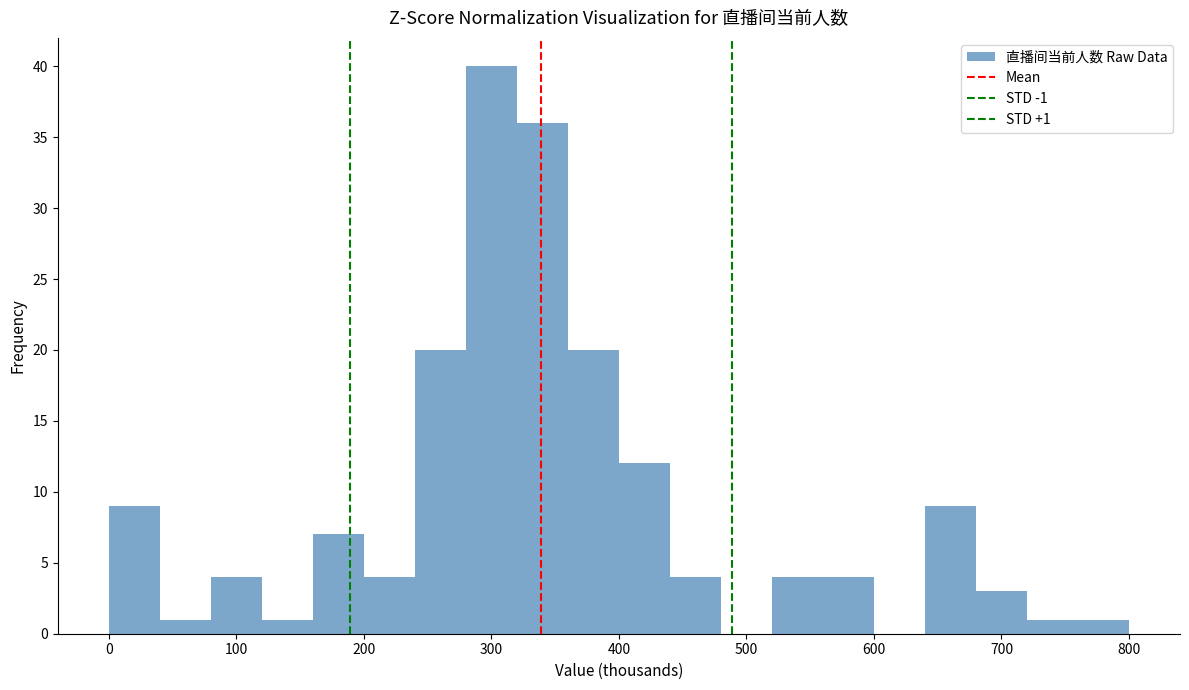

Read against the x-axis, roughly where is the centre of the tallest bar?

300